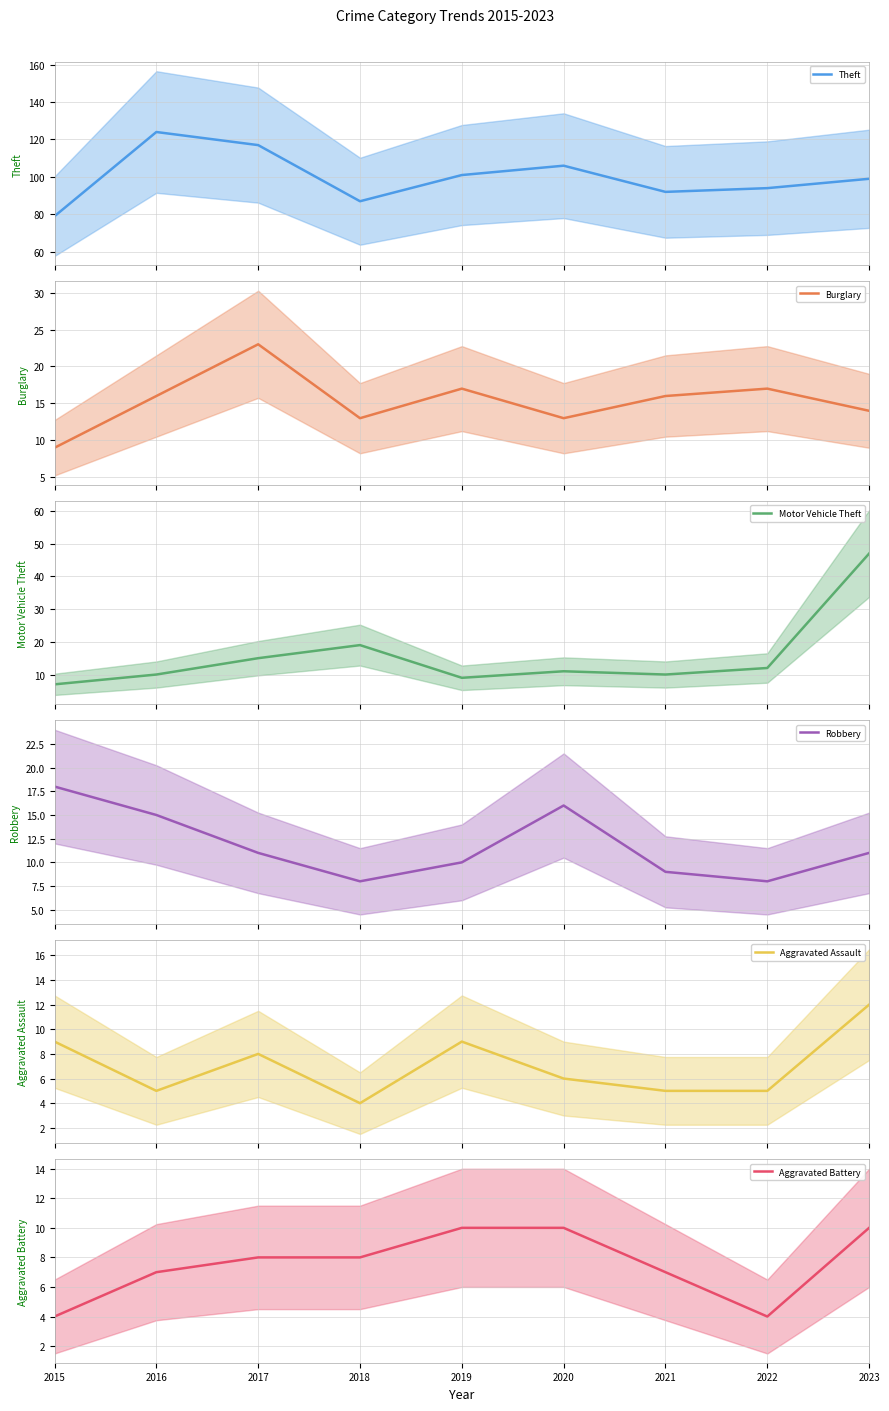

Between 2015 and 2016, which series saw the biggest shift?

Theft